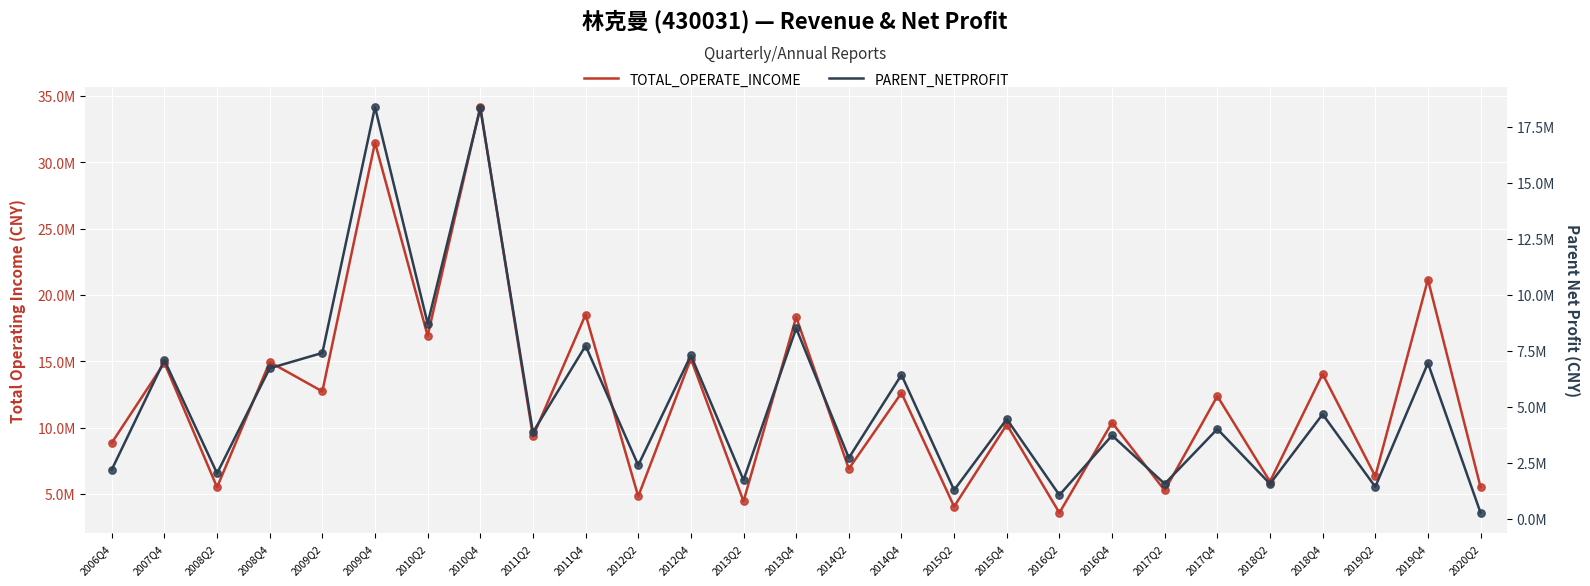

What is the total value across all series at 2017Q4?

16372193.7